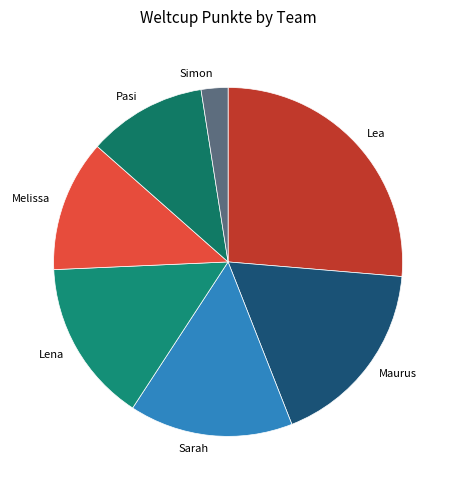

Which category has the smallest portion of the pie?

Simon